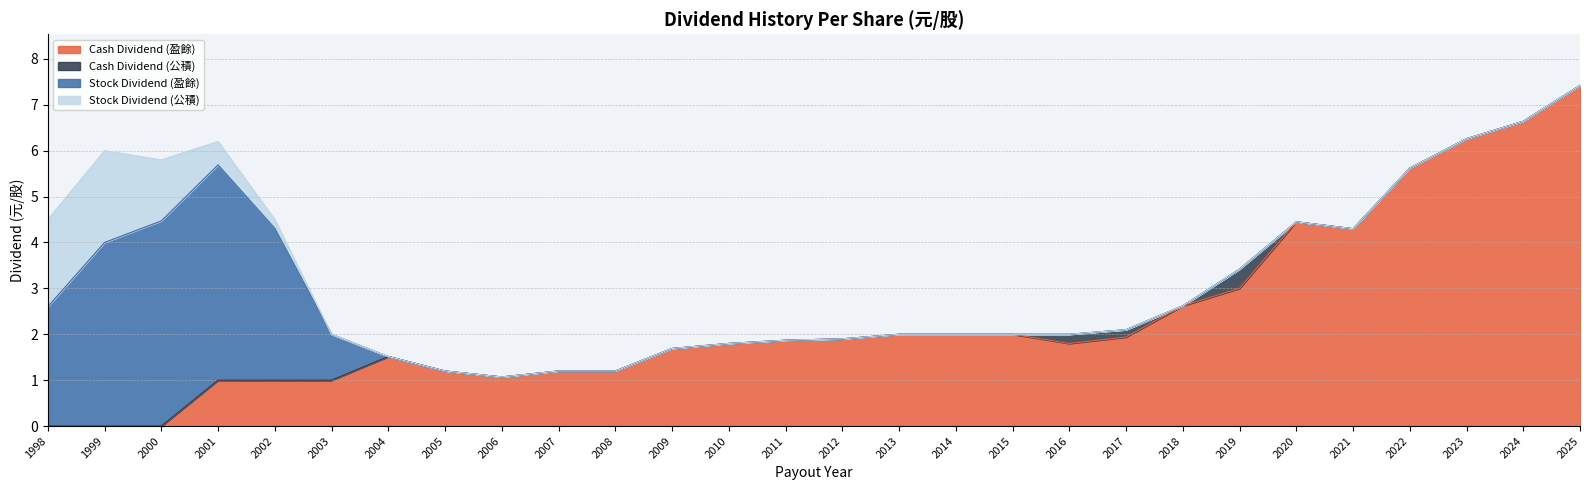

In Cash Dividend (盈餘), how many points are higher than both neighbors (excluding endpoints)?

2